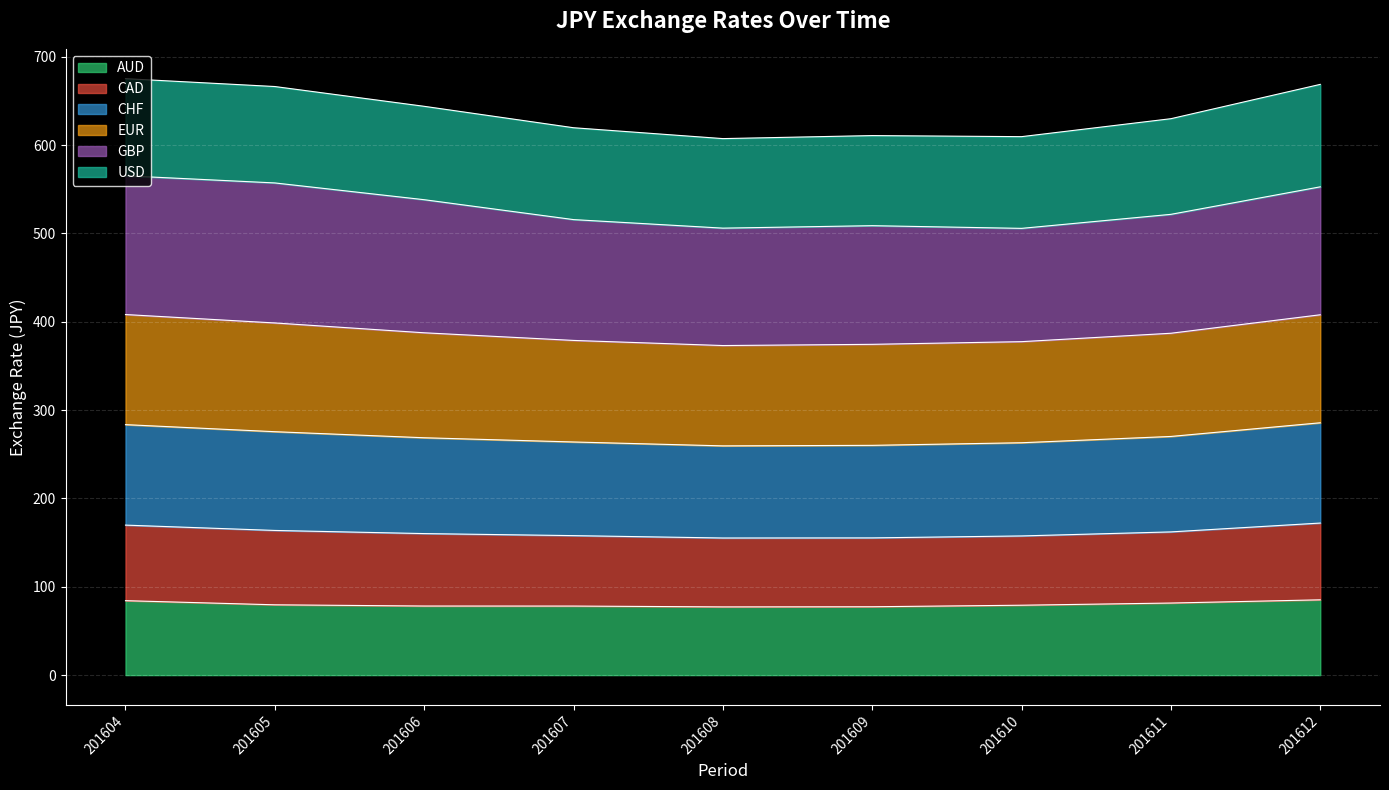

What is the total value across all series at 201606?

643.8